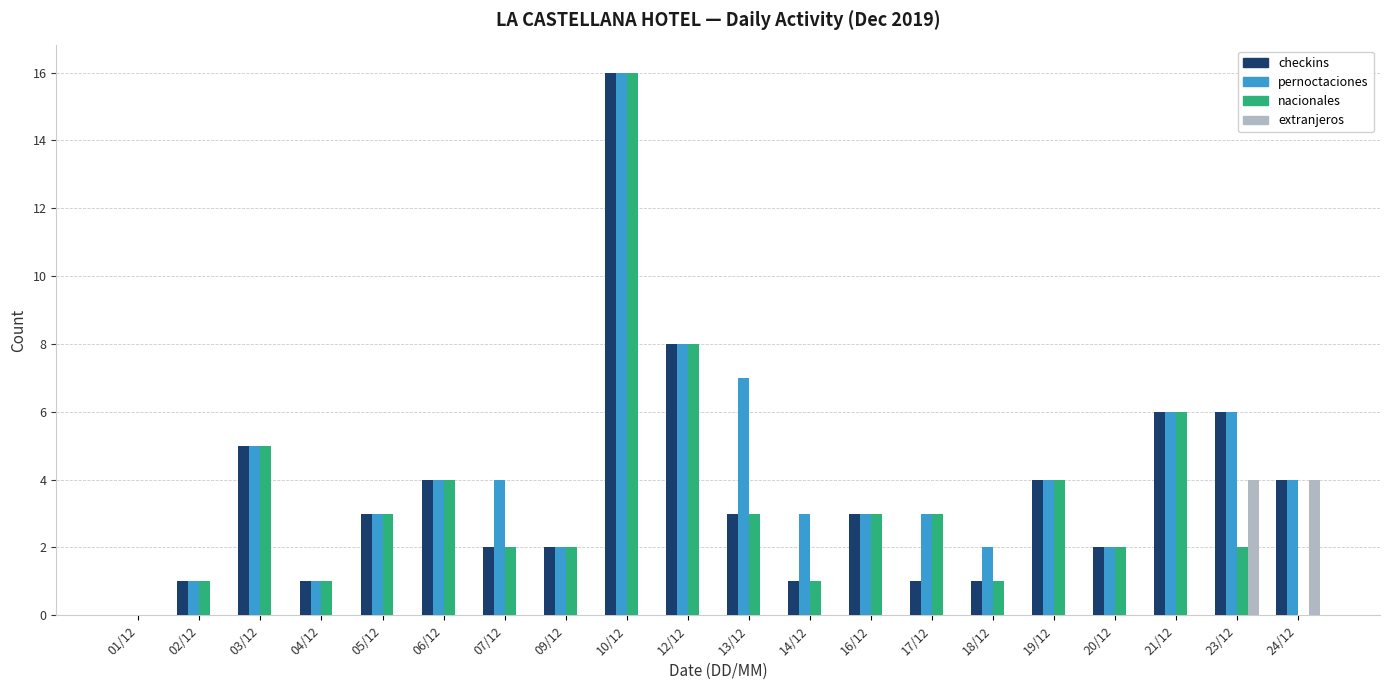

What is the sum of all checkins values?

73